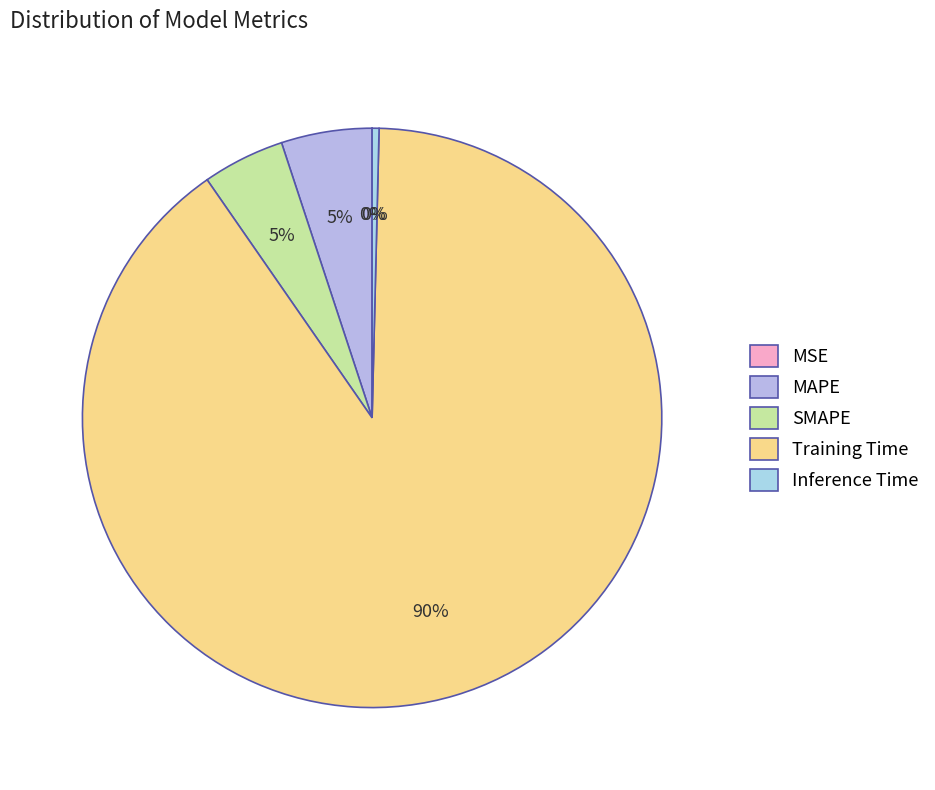

Count the number of slices in the pie.

5